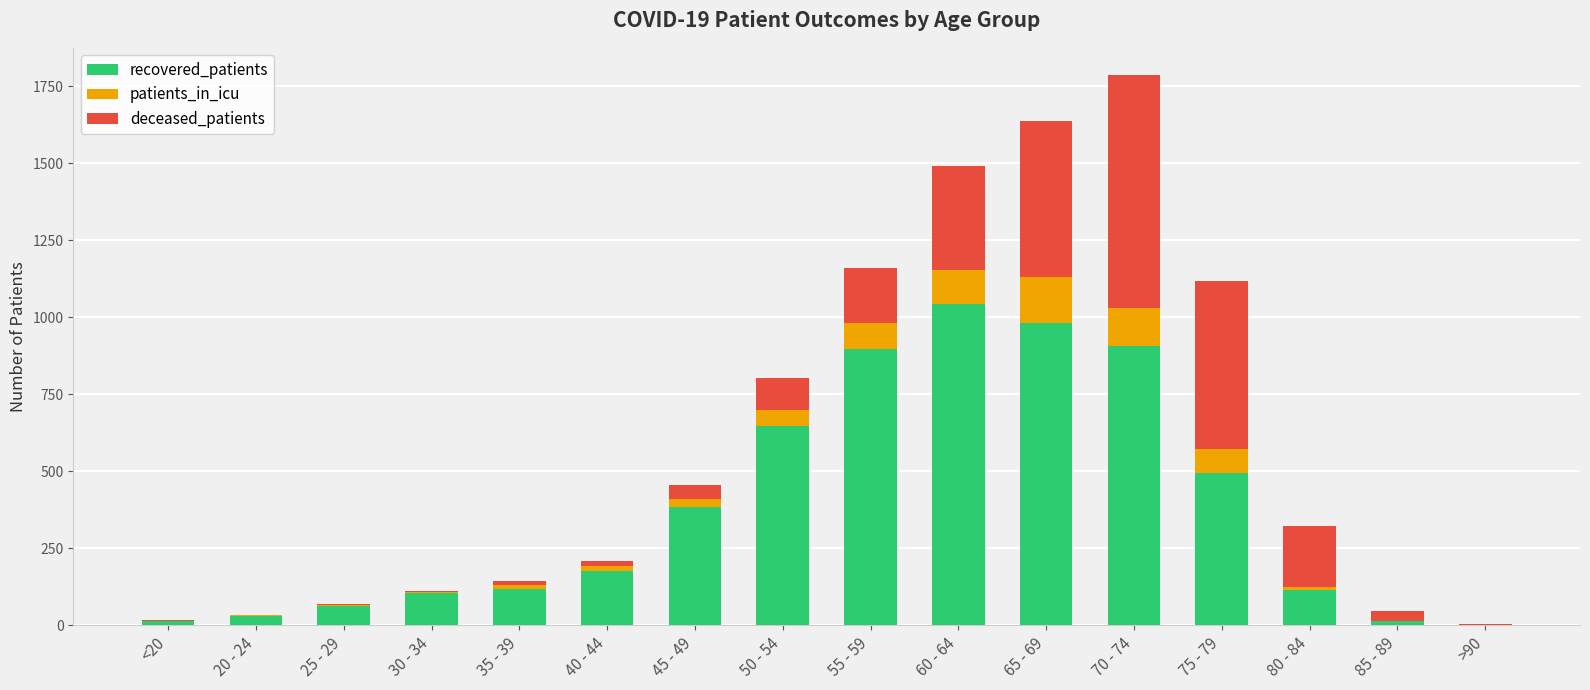

Are the bars grouped side by side (vs. stacked)?

No